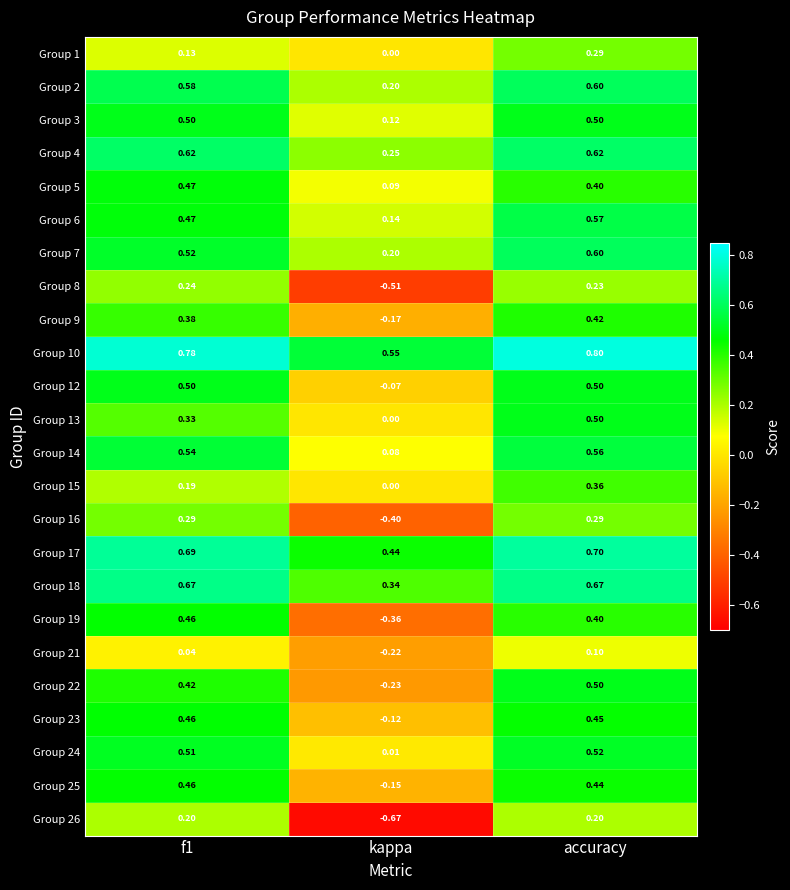

At which label is Group 23 closest to 0?

kappa